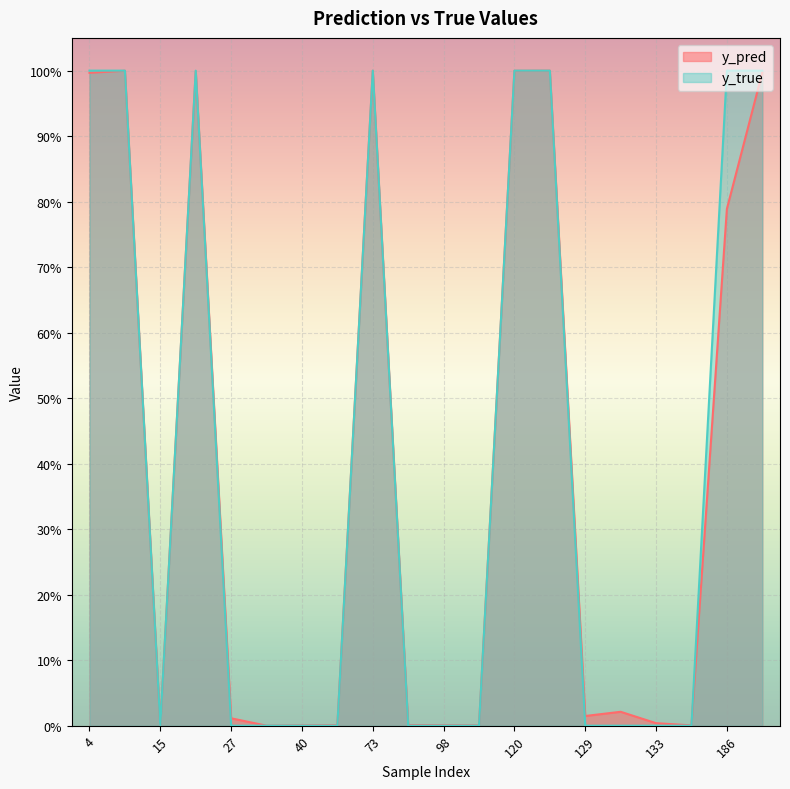

At which category does y_true reach its first local valley?

15